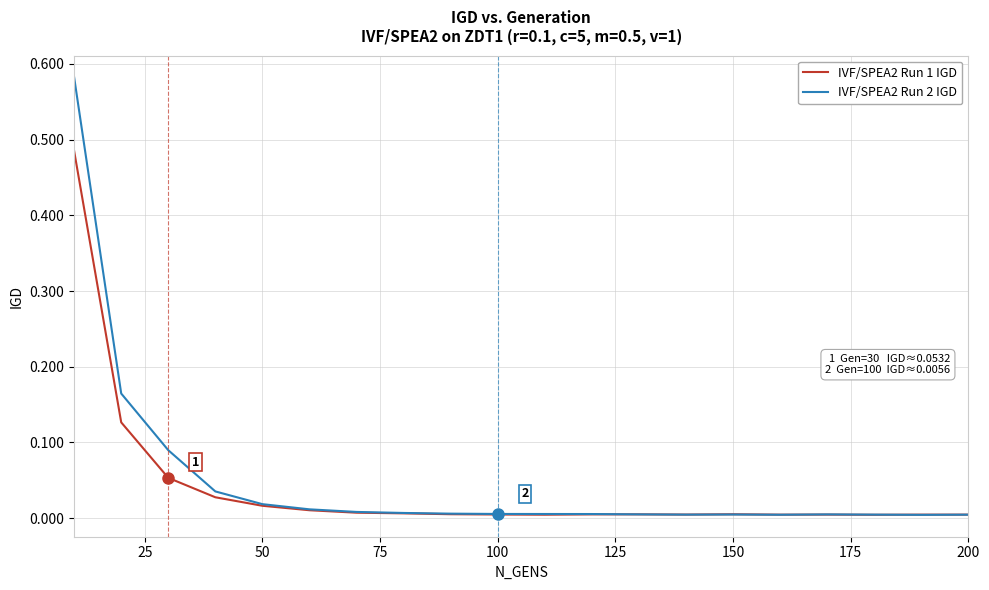

Which series has the widest spread of values?

IVF/SPEA2 Run 2 IGD